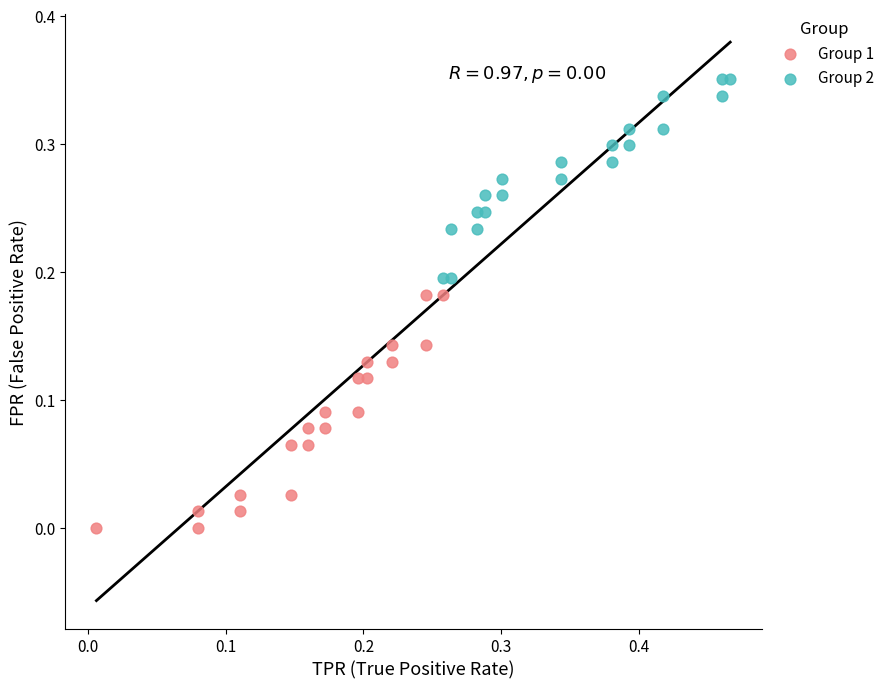

Which series contains the lowest Y value?

Group 1